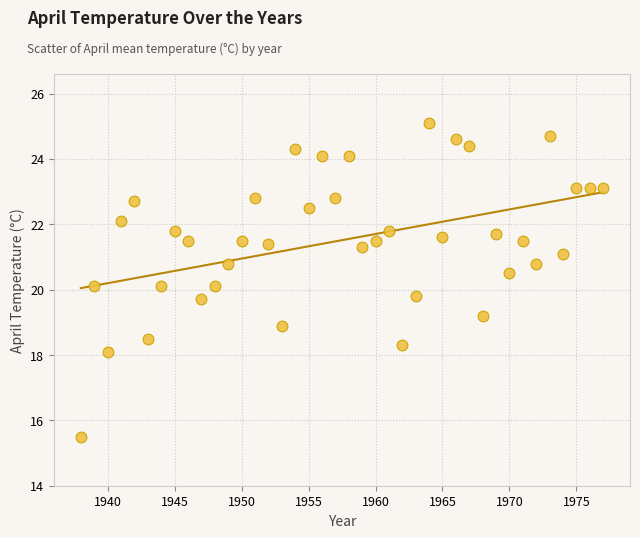

What is the range of Y values (max minus min)?

9.6